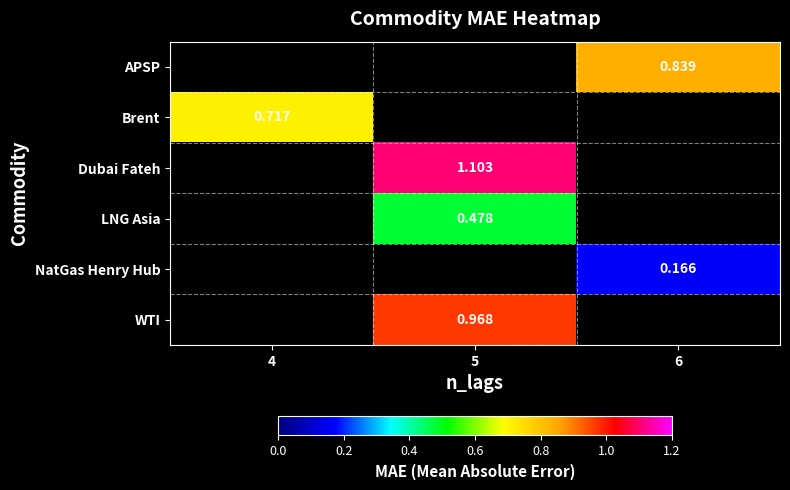

Which category has the highest value in the Brent series?

4